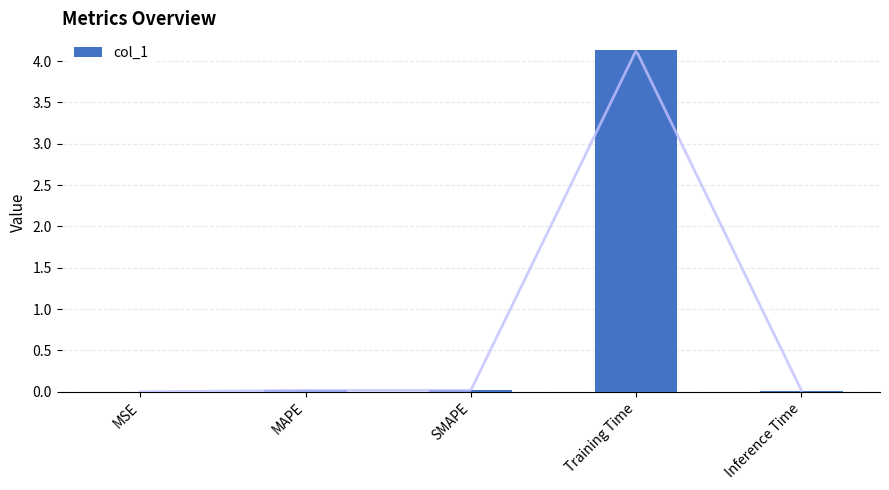

True or false: the data shows 0.0 at Inference Time.

True